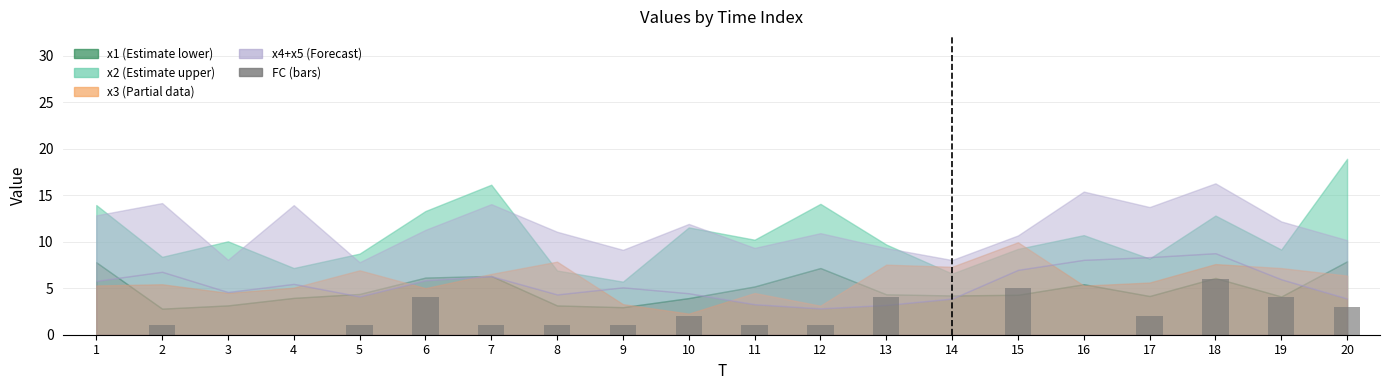

How many values are between 1 and 4?

13